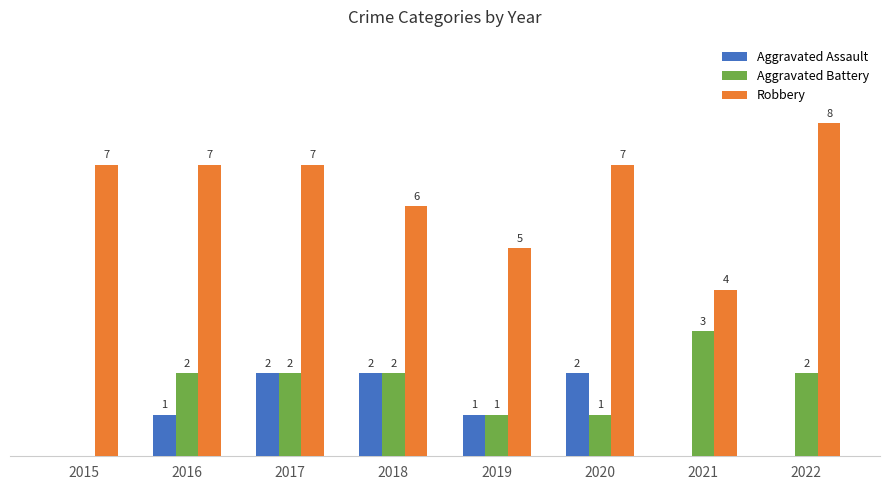

Which series has the largest total across all categories?

Robbery